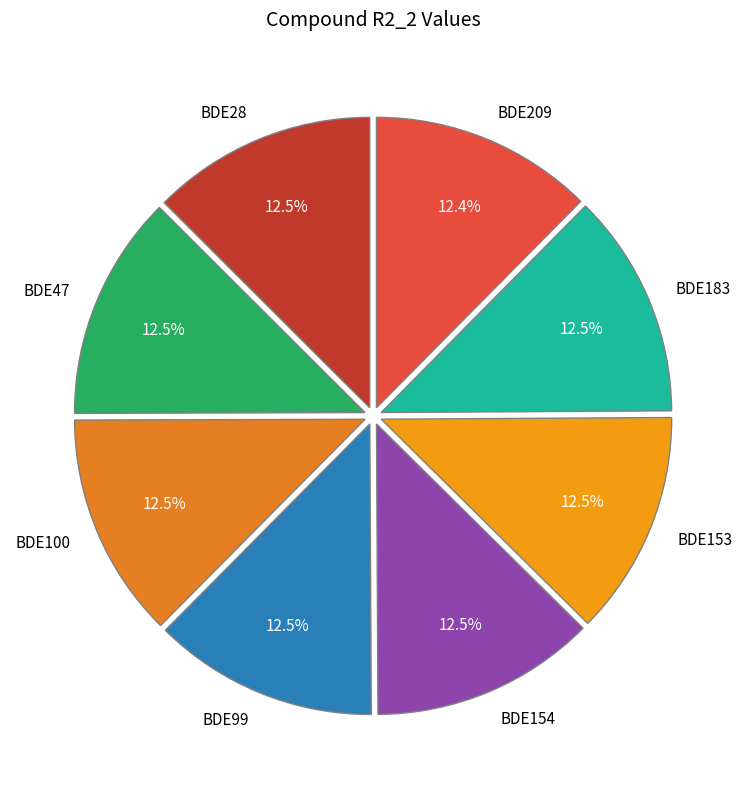

Is there any slice that represents more than half of the pie?

No